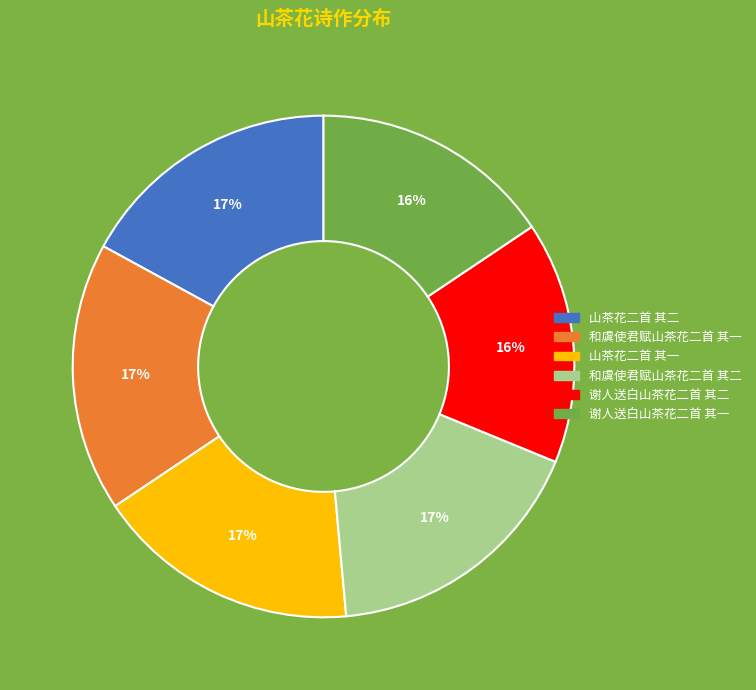

To the nearest percent, what percentage of the pie is 和虞使君赋山茶花二首 其一?

17%